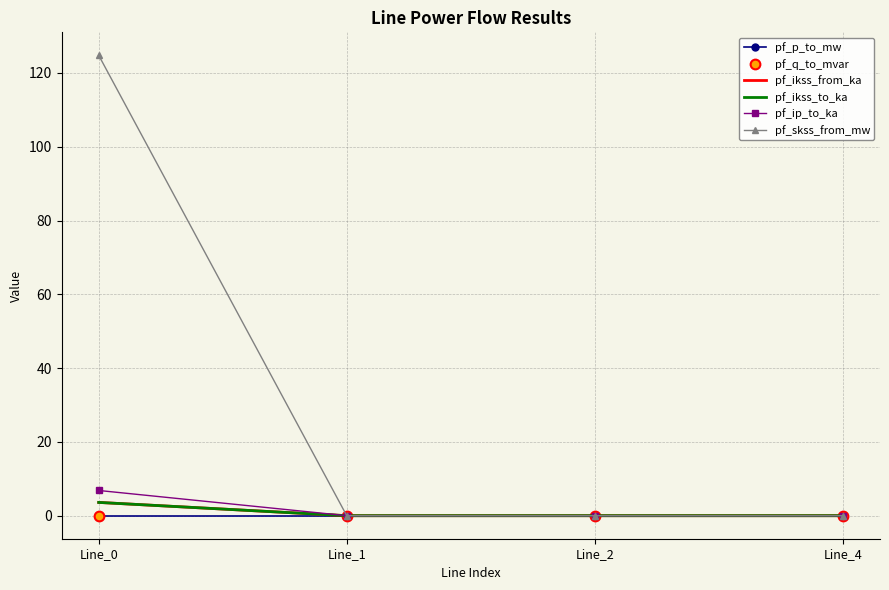

Which series has the largest total across all categories?

pf_skss_from_mw